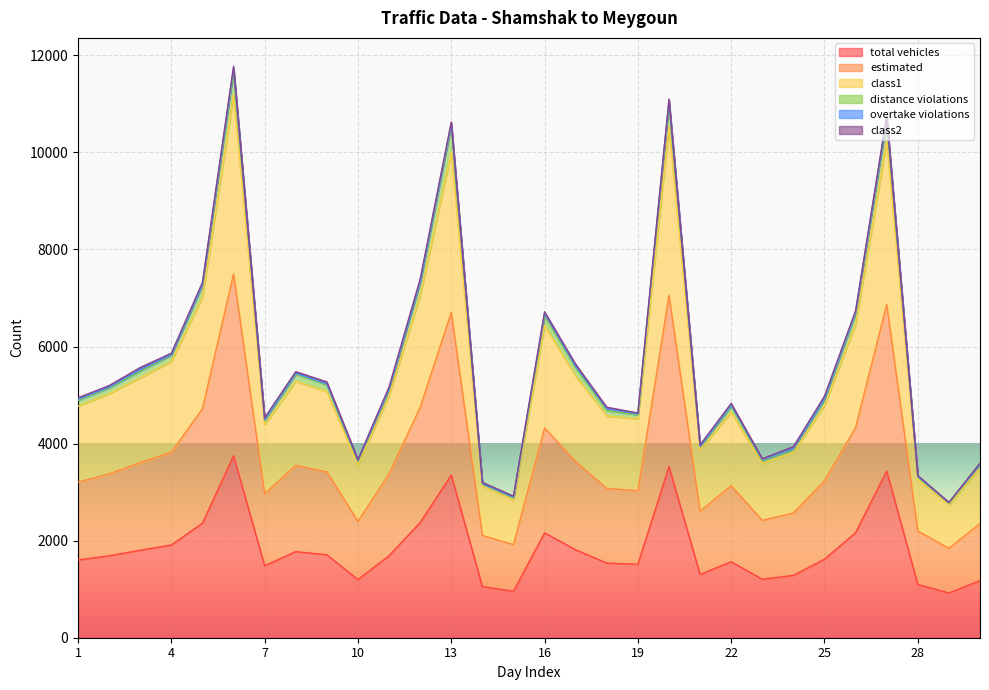

What is the maximum value for total vehicles?

3747